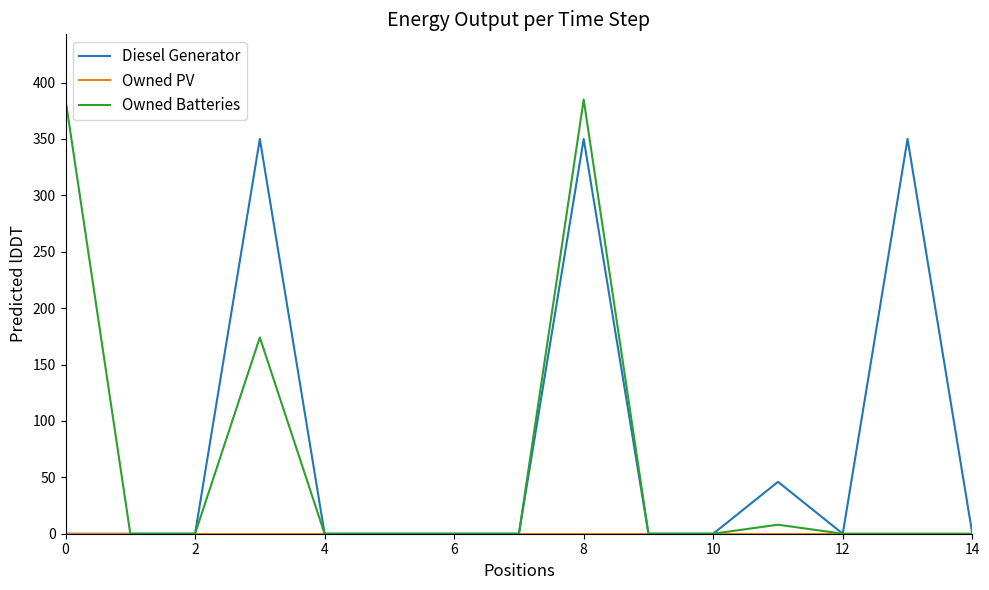

Which series has the widest spread of values?

Owned Batteries